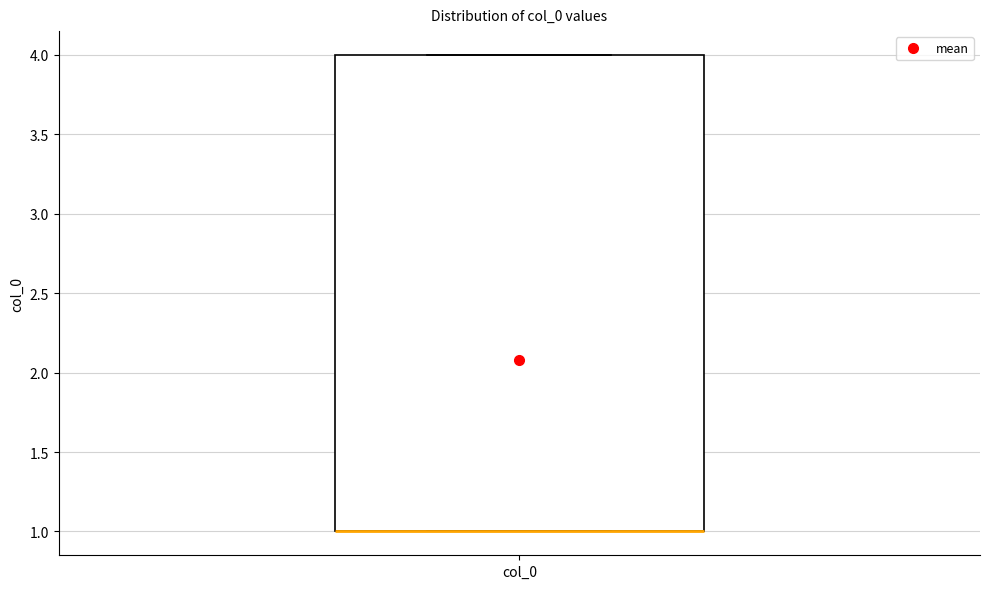

Where is the upper edge of the box for col_0 on the y-axis? The values are not printed on the chart, so give them approximately, as read against the axis.

4